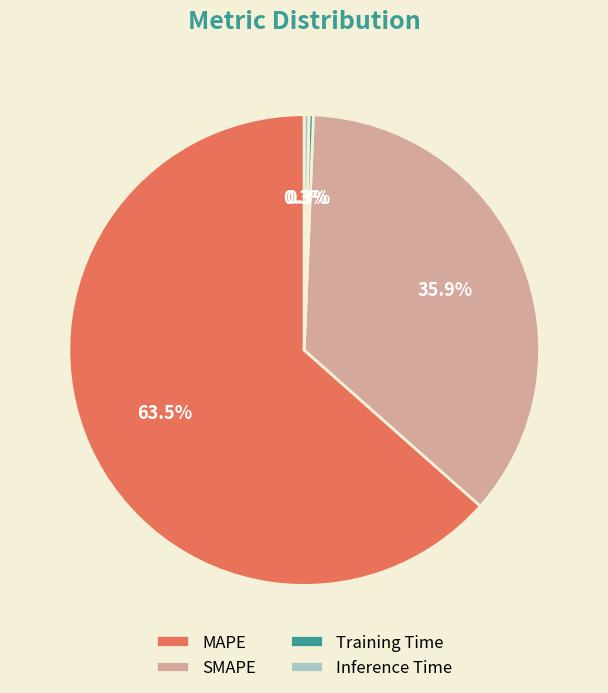

Which slice is the largest?

MAPE